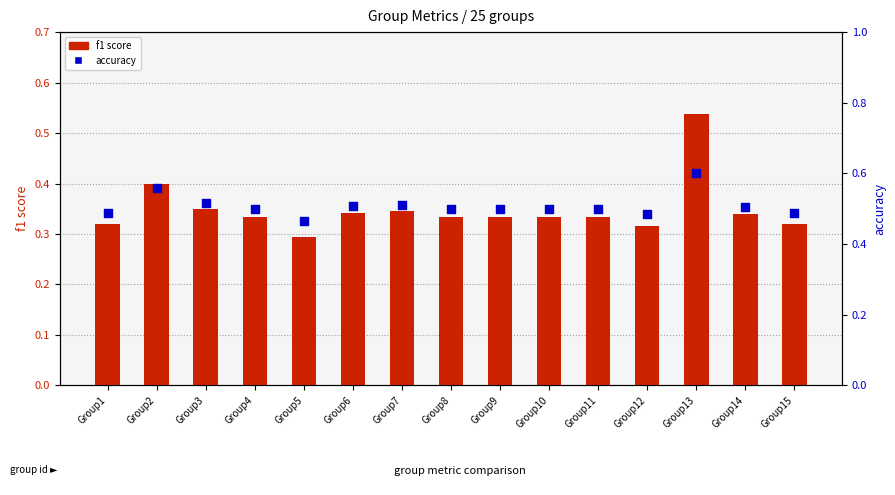

Which series has the largest total across all categories?

accuracy